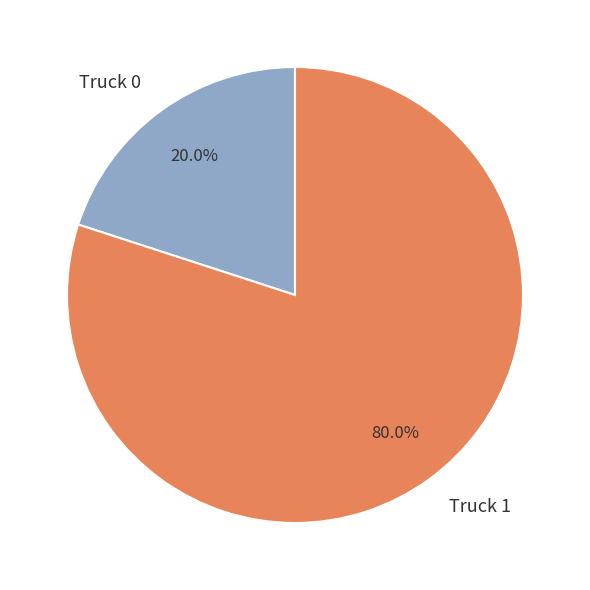

How many slices are in this pie chart?

2